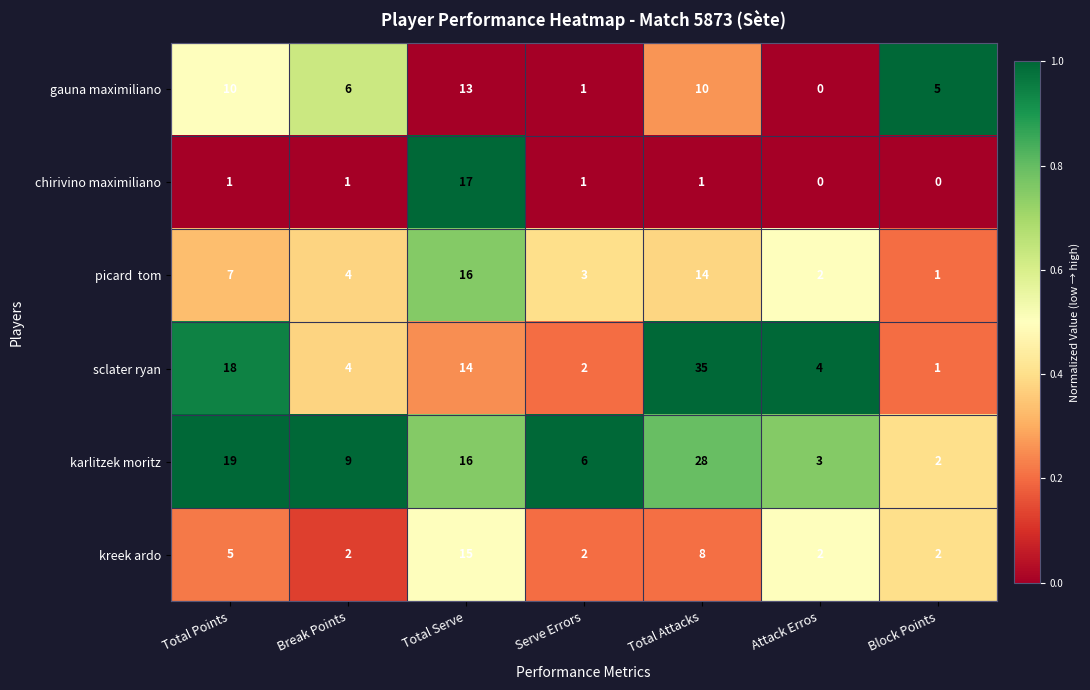

Which series changed the most between Attack Erros and Block Points?

gauna maximiliano